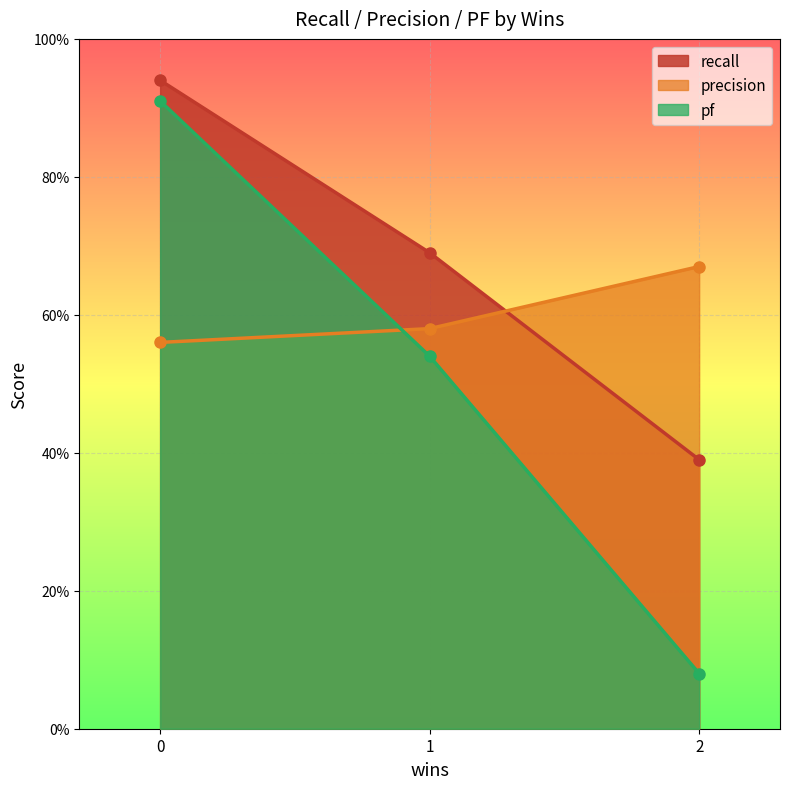

Reading left to right, extract all data points from this chart.

recall_line: 0=0.9	1=0.7	2=0.4
precision_line: 0=0.6	1=0.6	2=0.7
pf_line: 0=0.9	1=0.5	2=0.1